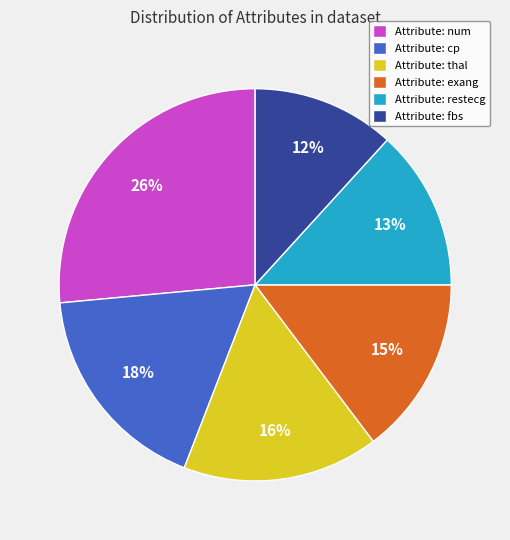

Do Attribute: thal and Attribute: fbs together represent more than half of the pie?

No